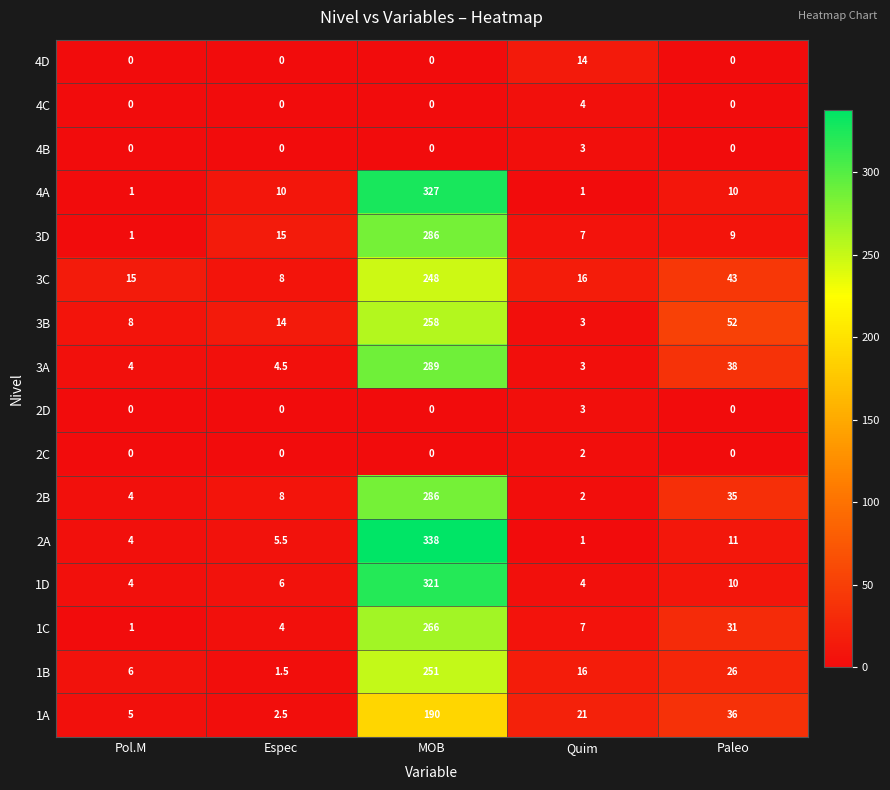

What is the sum of all 1C values?

309.0